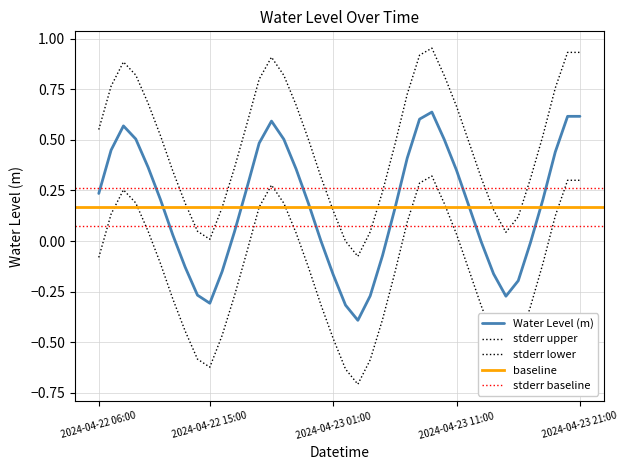

Which category has the highest value across all series?

2024-04-23 09:00